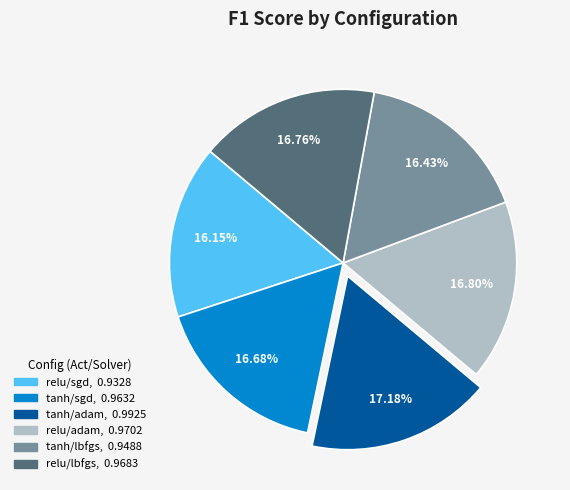

The tanh/adam slice represents 12% of the pie. True or false?

False